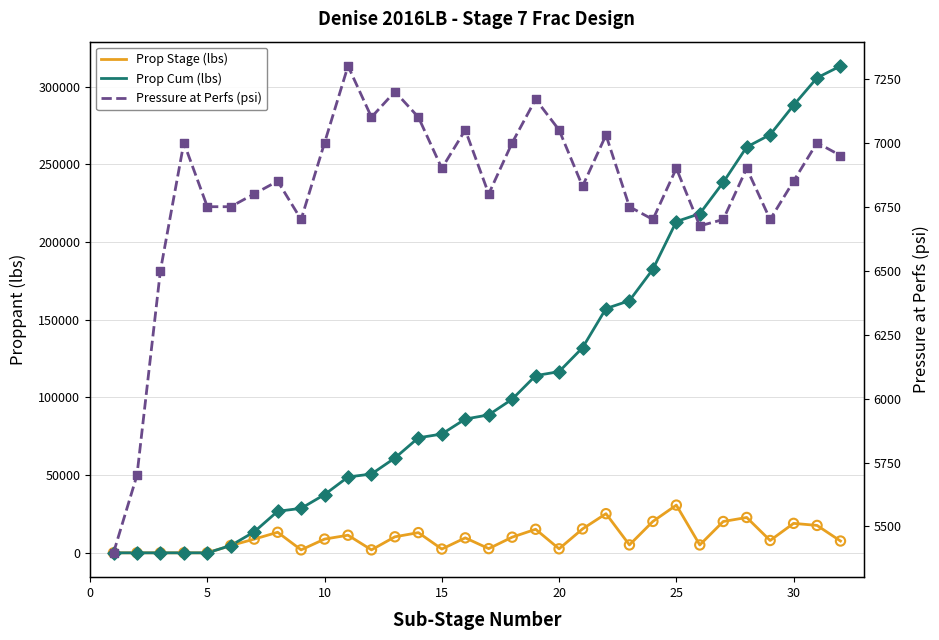

Which series has the widest spread of Y values?

Prop Cum (lbs)